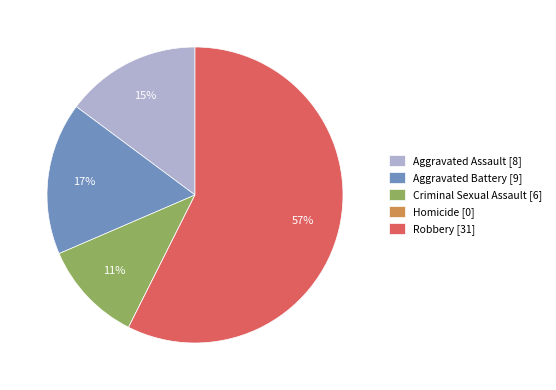

Is it true that Aggravated Battery [9] is 2% of the pie?

False